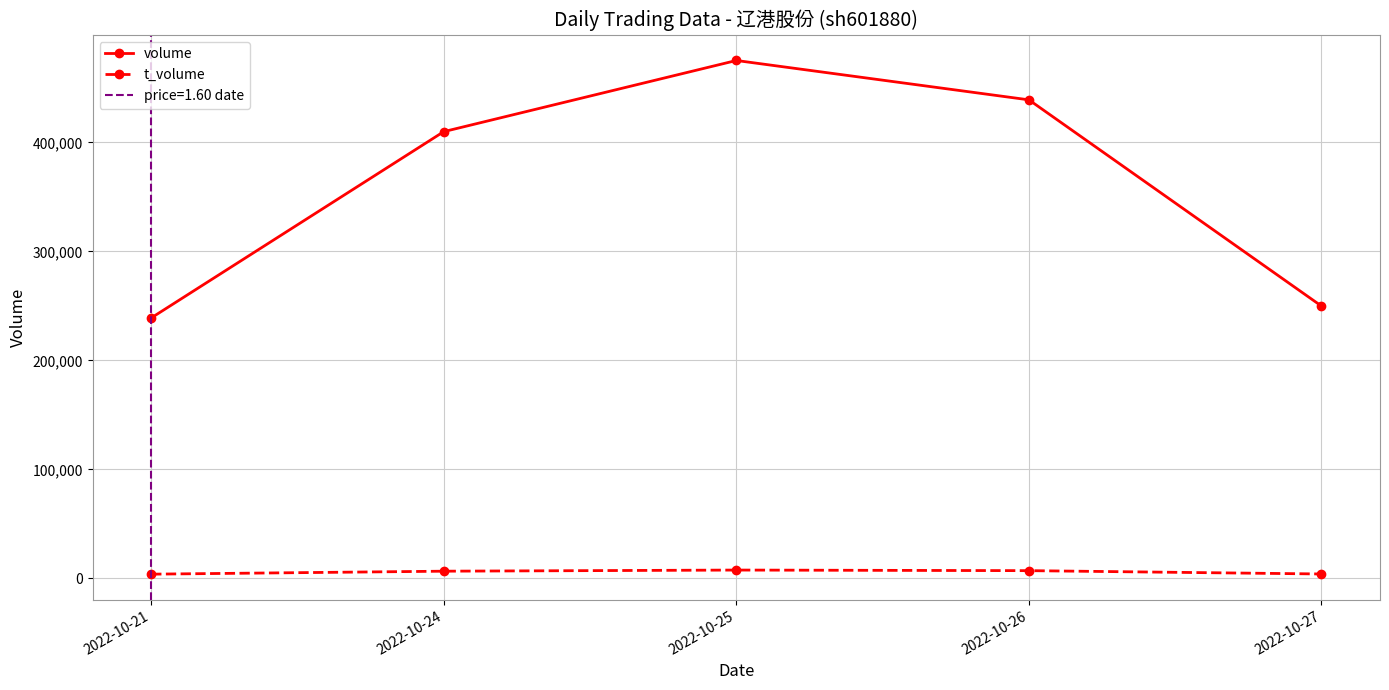

At which label does t_volume first exceed 6601?

2022-10-25